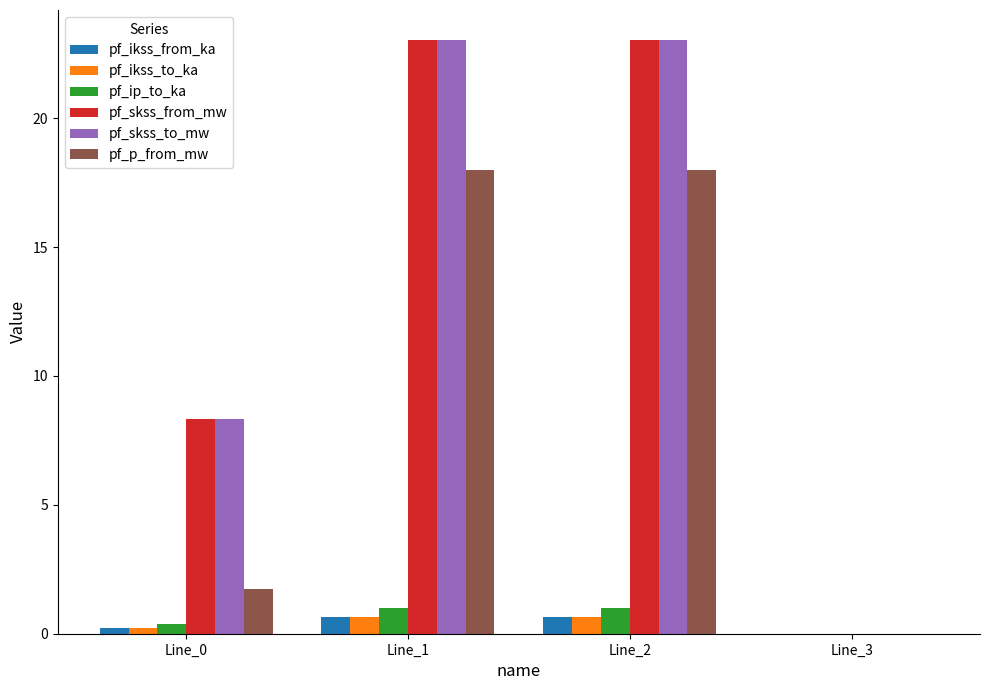

What is the sum of all pf_ip_to_ka values?

2.4